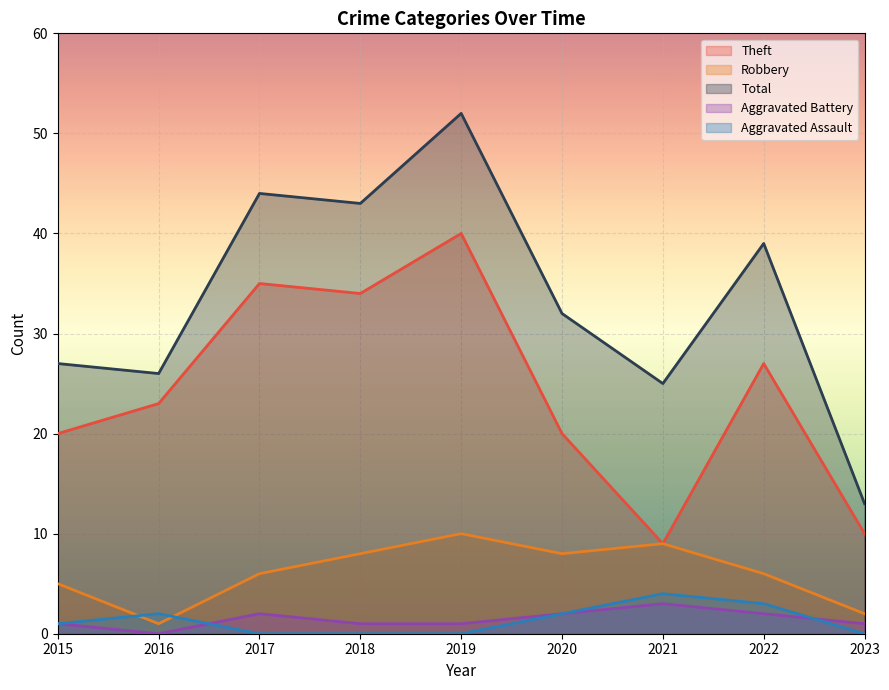

Reading right to left, what are all the values shown in this chart?

Theft: 2023=10	2022=27	2021=9	2020=20	2019=40	2018=34	2017=35	2016=23	2015=20
Robbery: 2023=2	2022=6	2021=9	2020=8	2019=10	2018=8	2017=6	2016=1	2015=5
Aggravated Battery: 2023=1	2022=2	2021=3	2020=2	2019=1	2018=1	2017=2	2016=0	2015=1
Aggravated Assault: 2023=0	2022=3	2021=4	2020=2	2019=0	2018=0	2017=0	2016=2	2015=1
Total: 2023=13	2022=39	2021=25	2020=32	2019=52	2018=43	2017=44	2016=26	2015=27